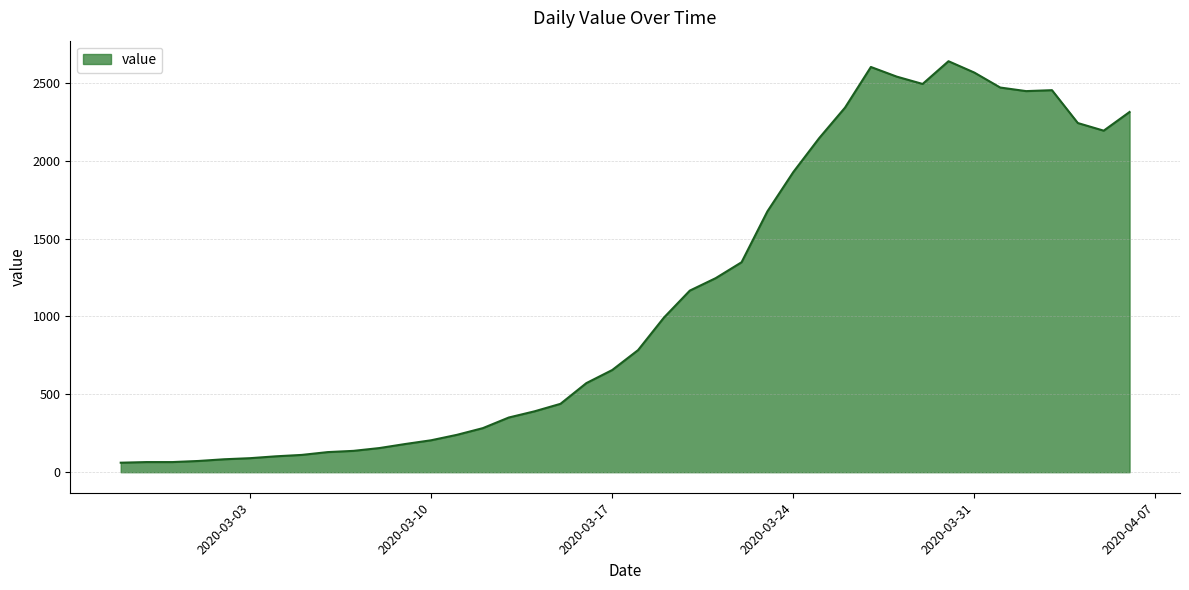

What is the greatest value displayed?

2639